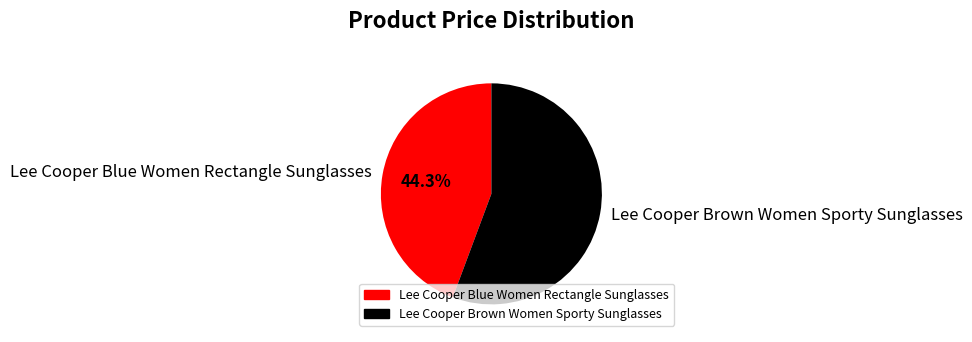

To the nearest percent, what is the difference between the Lee Cooper Brown Women Sporty Sunglasses and Lee Cooper Blue Women Rectangle Sunglasses slice percentages?

11%